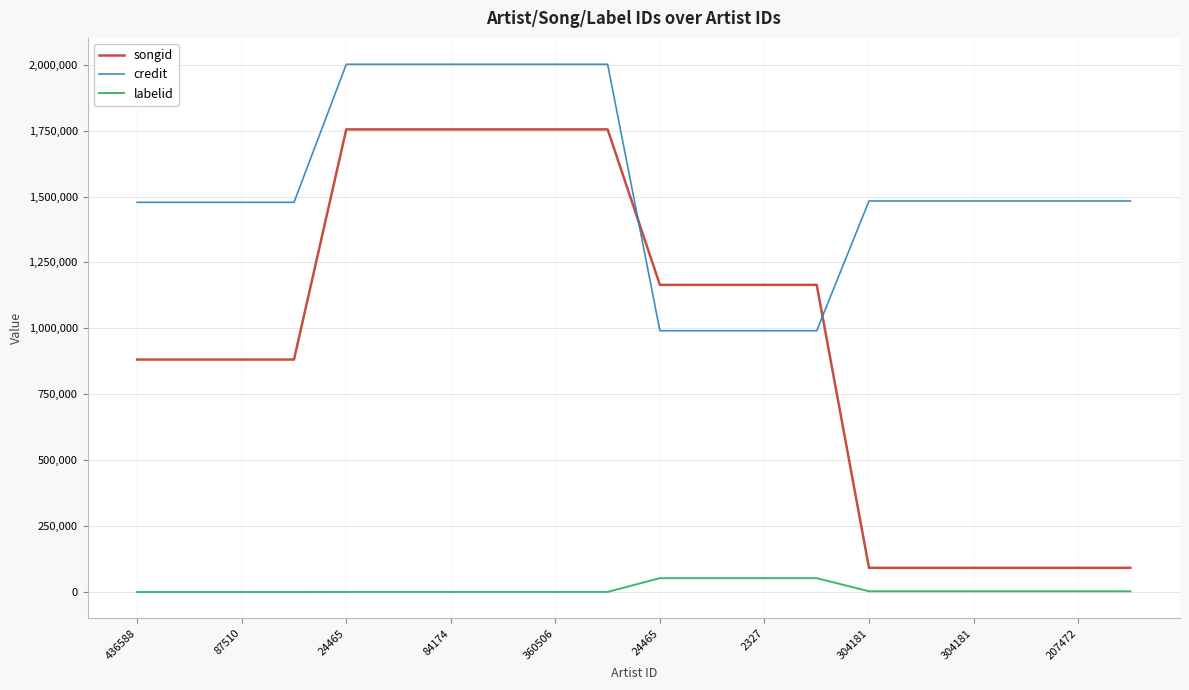

True or false: labelid and credit cross at least once.

False